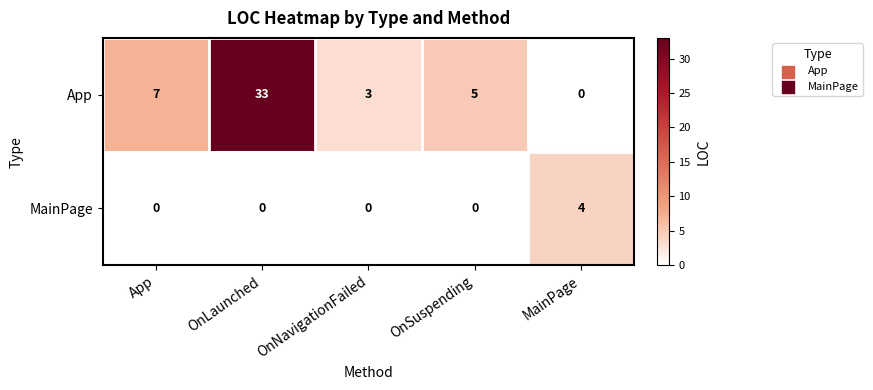

What is the greatest value displayed?

33